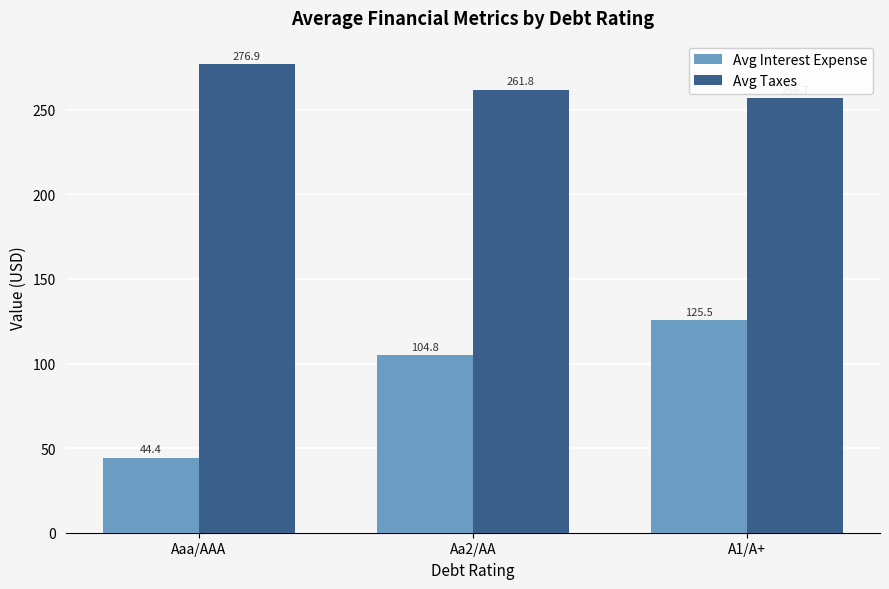

Rank the series by their average value, from lowest to highest.

Avg Interest Expense, Avg Taxes